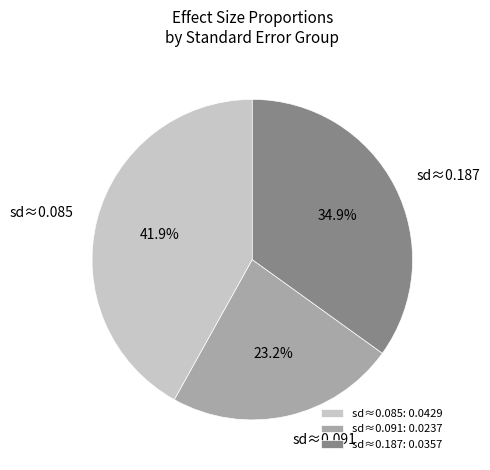

Is there any slice that represents more than half of the pie?

No